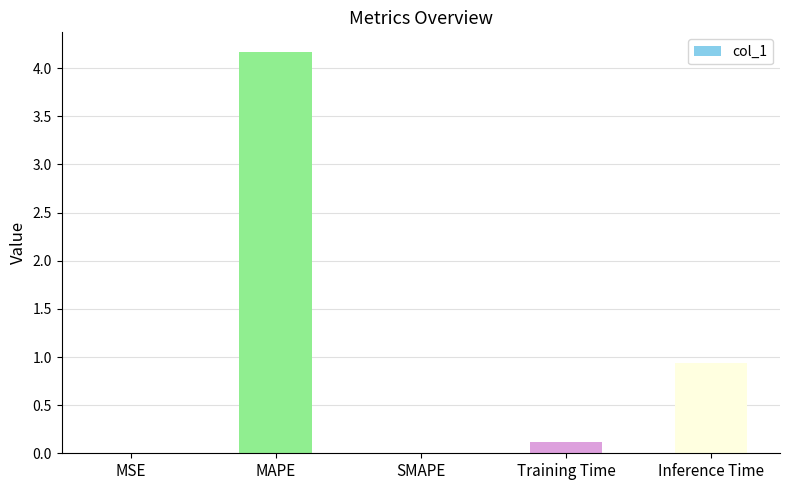

Is it true that the value at Training Time is 0.1?

True